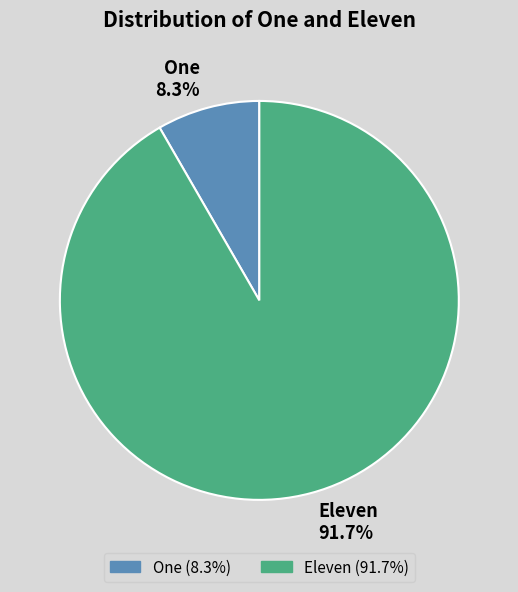

How much of the chart is everything except Eleven?

8.3%